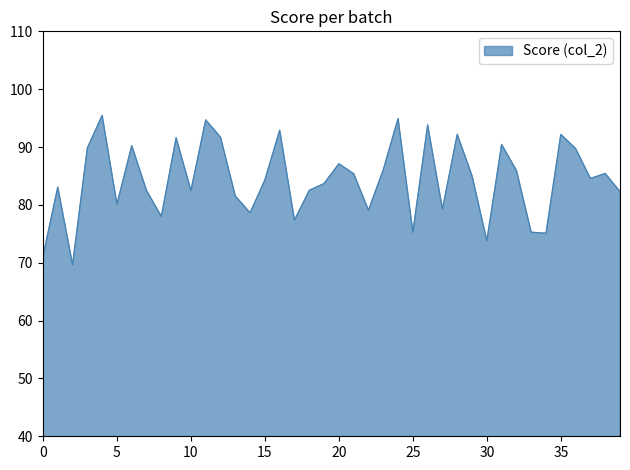

What is the maximum value shown in the chart?

95.5